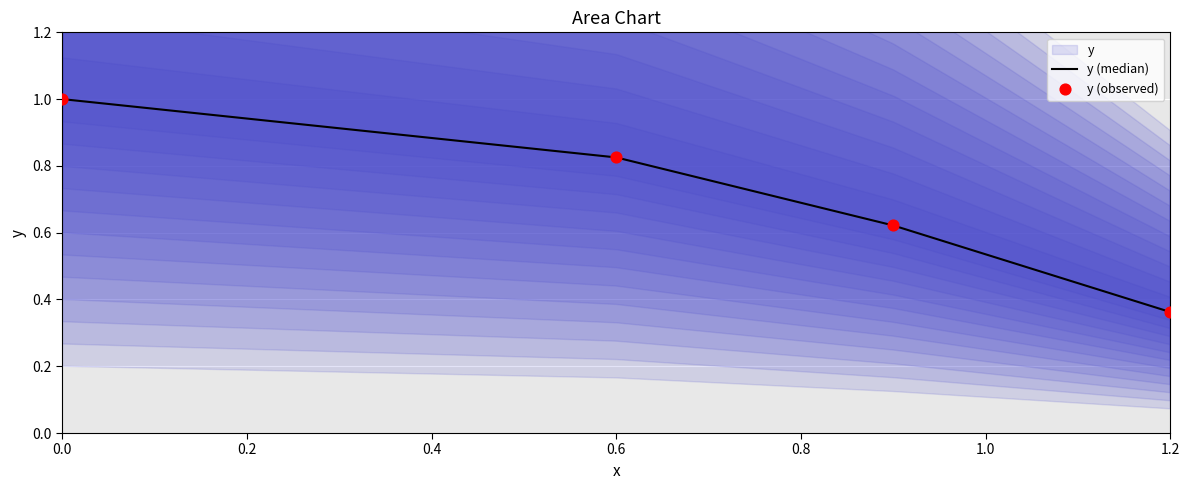

True or false: y (median) has a value of 0.1 at 1.2.

False